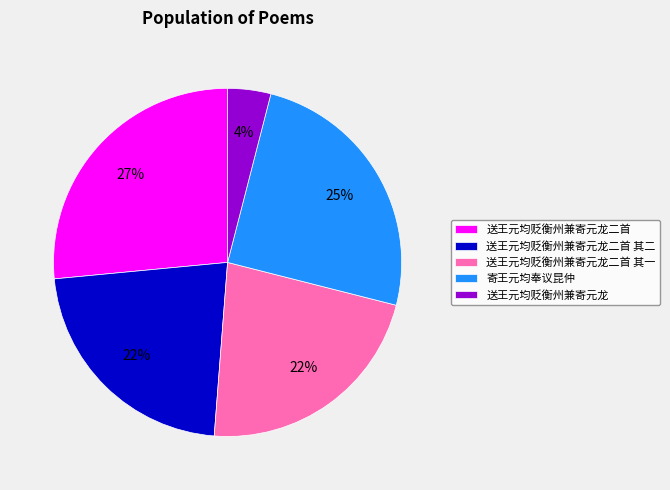

True or false: 送王元均贬衡州兼寄元龙二首 accounts for 32% of the total.

False